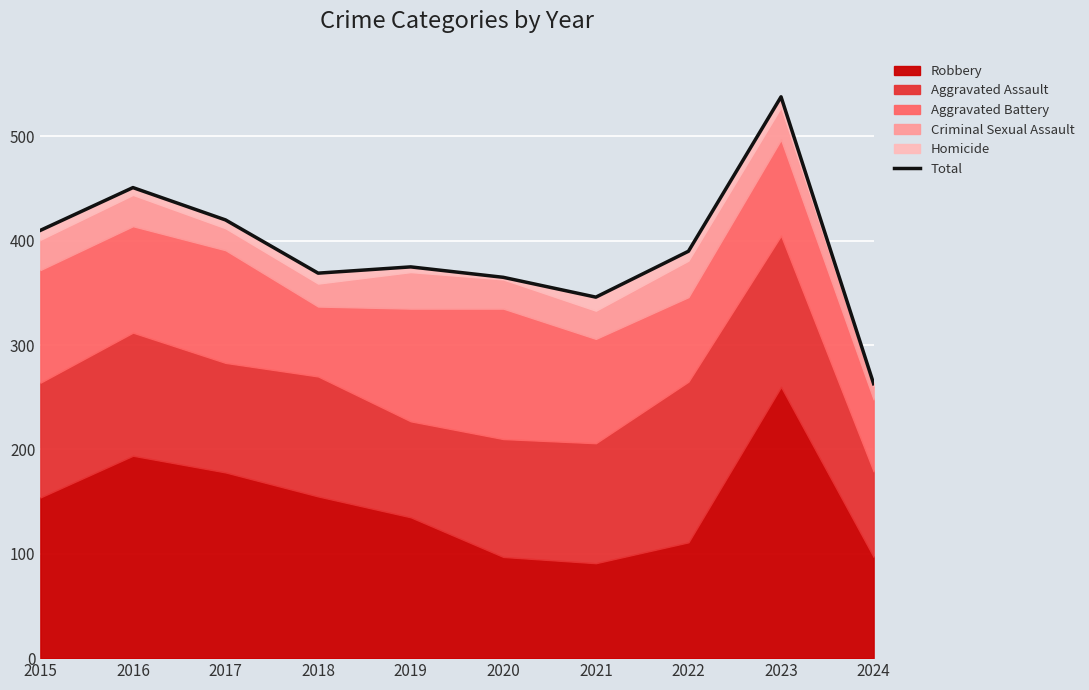

Is it true that the value at 2023 is 239?

False